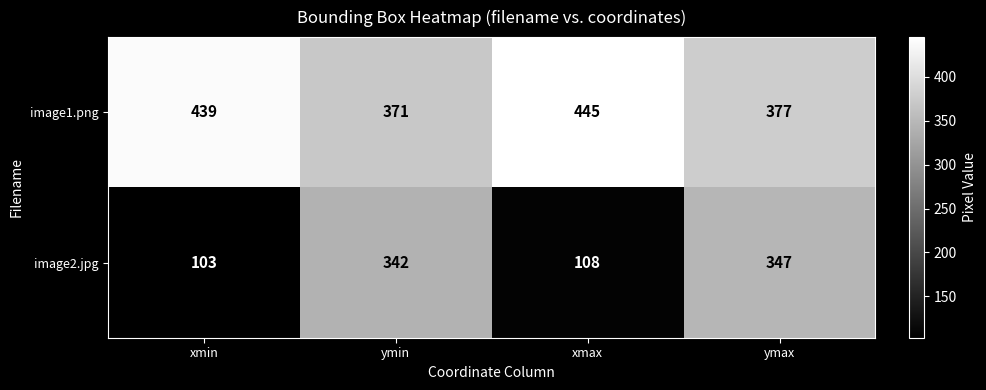

What is the smallest value displayed?

103